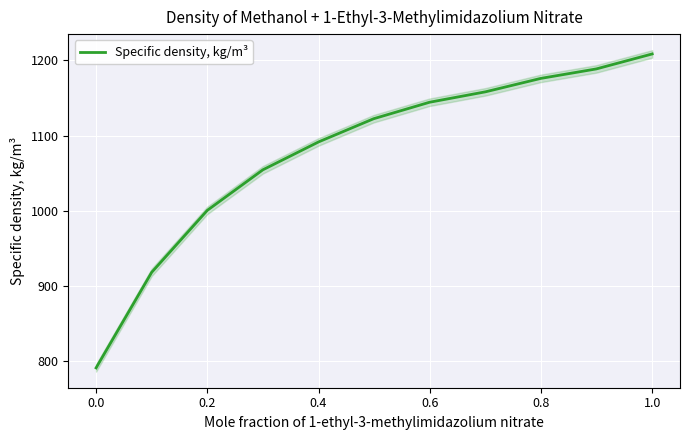

Is this an area chart (filled region under the line)?

No